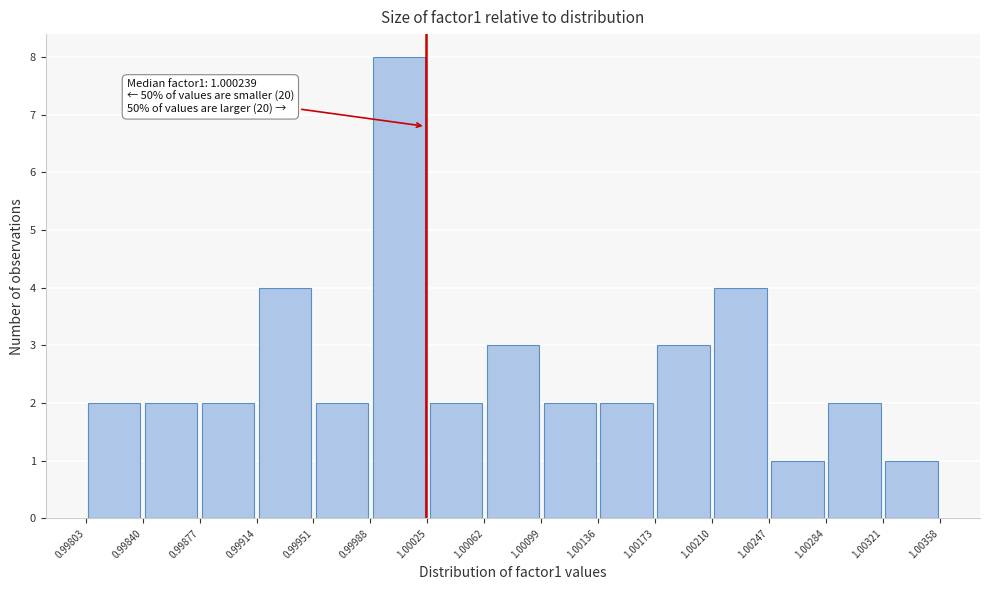

Over which range of the x-axis is the bar tallest?

0.99988 to 1.00025